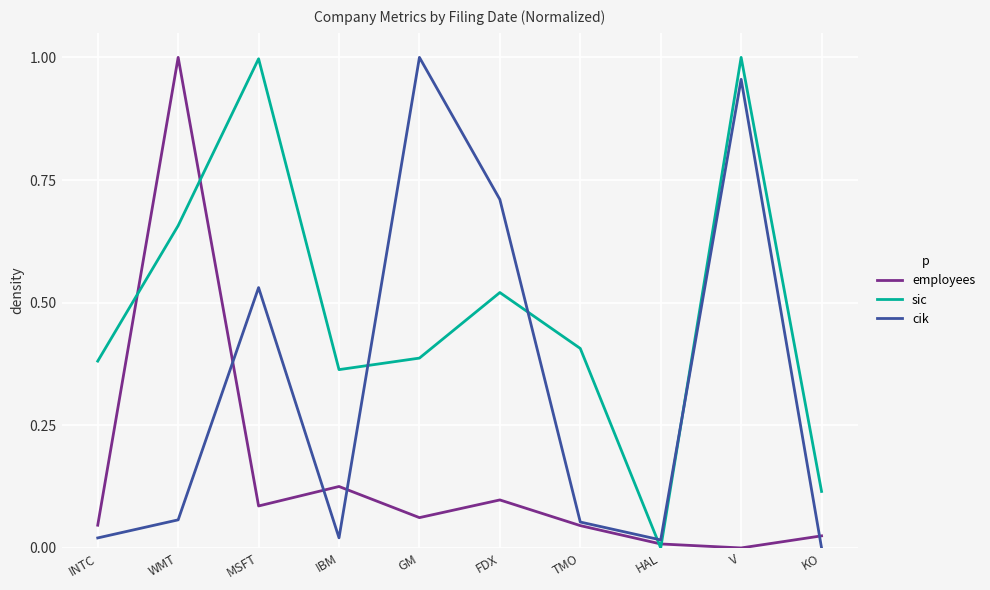

At GM, list the series in order from smallest to largest.

employees, sic, cik